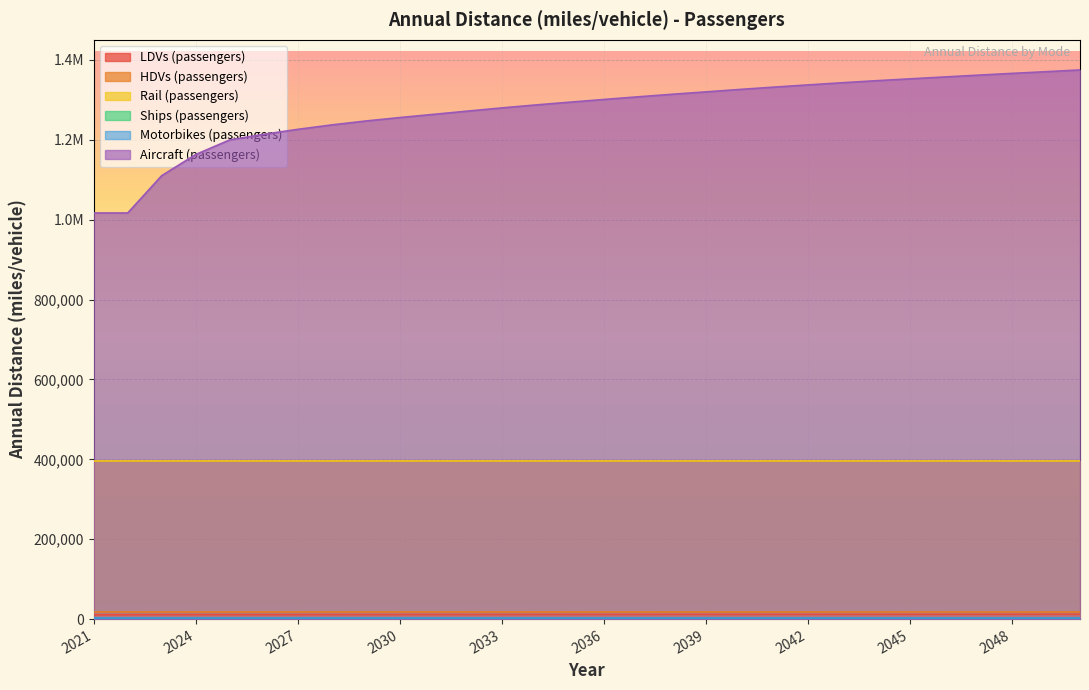

Which category has the lowest value in the Ships (passengers) series?

2021